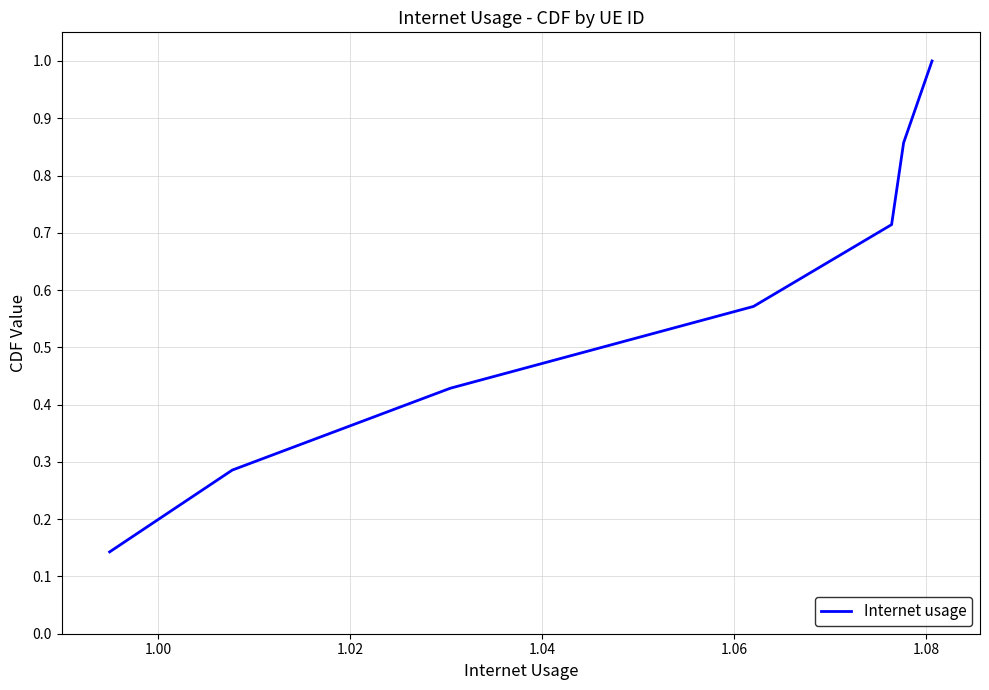

Count the number of categories in the chart.

7